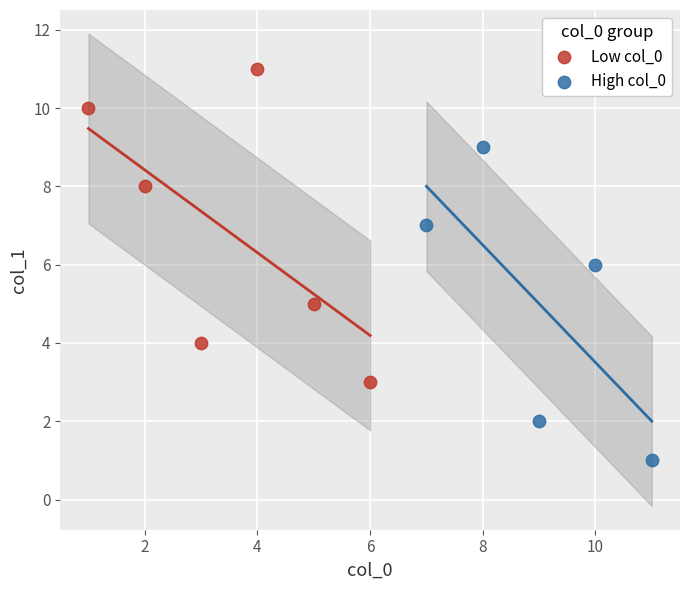

Which series reaches the minimum Y coordinate?

High col_0